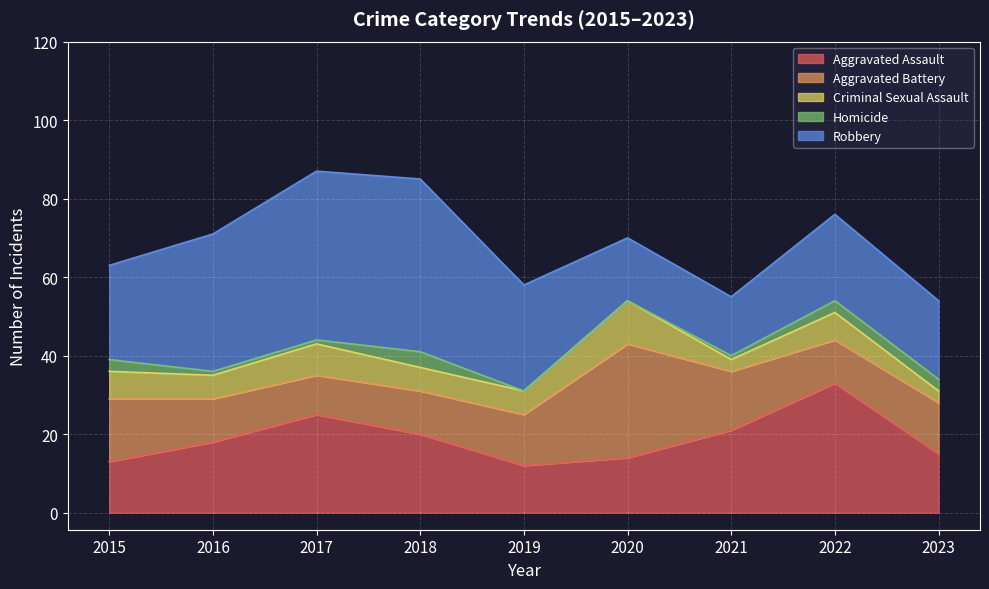

Is the value of Homicide at 2019 greater than the value of Aggravated Battery at 2020?

No